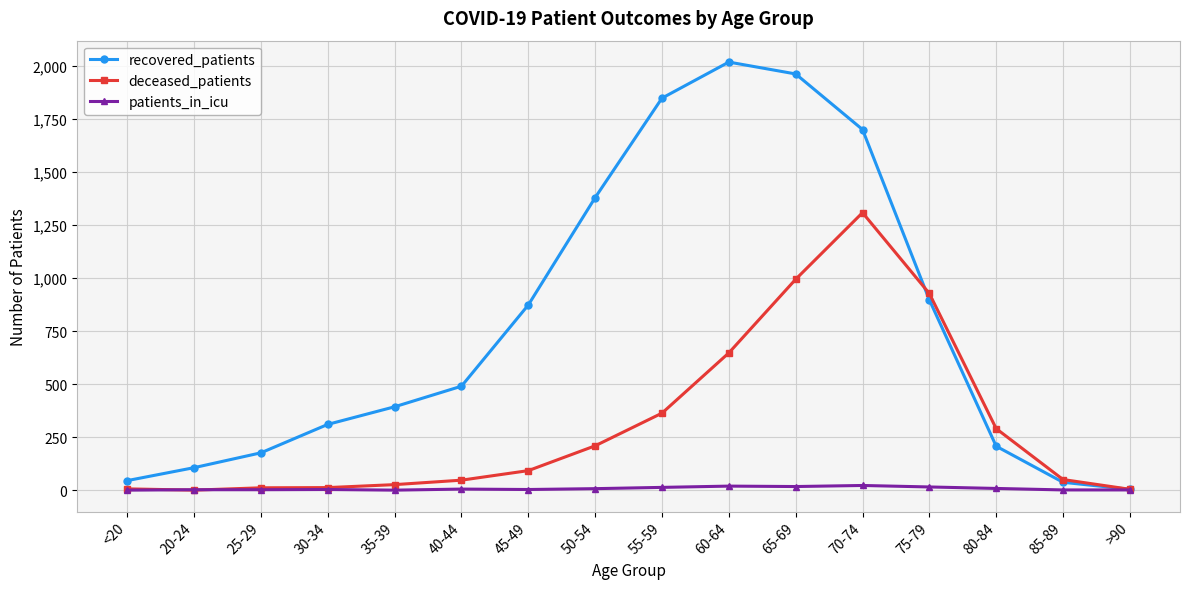

List the series in order of their peak value, lowest first.

patients_in_icu, deceased_patients, recovered_patients